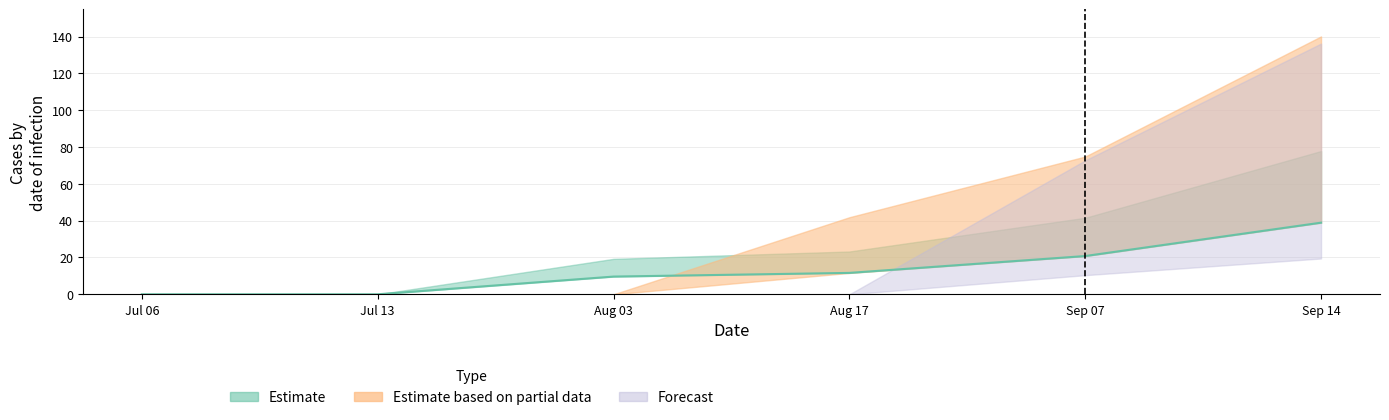

True or false: 5 and 4 cross at least once.

False